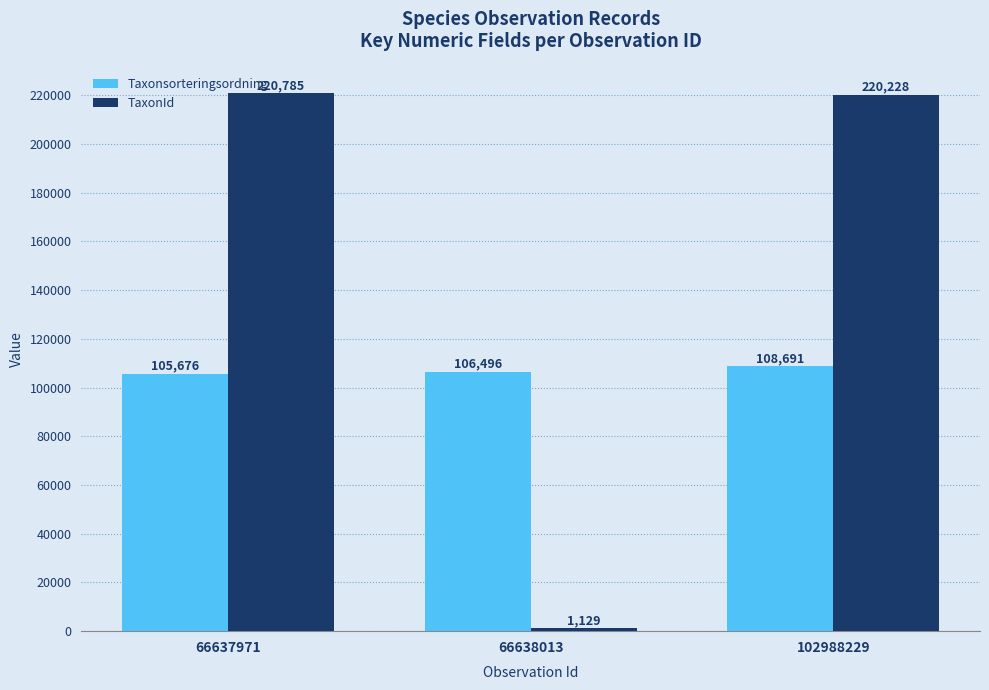

Reading left to right, transcribe all the data shown in this chart.

Taxonsorteringsordning: 66637971=105676	66638013=106496	102988229=108691
TaxonId: 66637971=220785	66638013=1129	102988229=220228